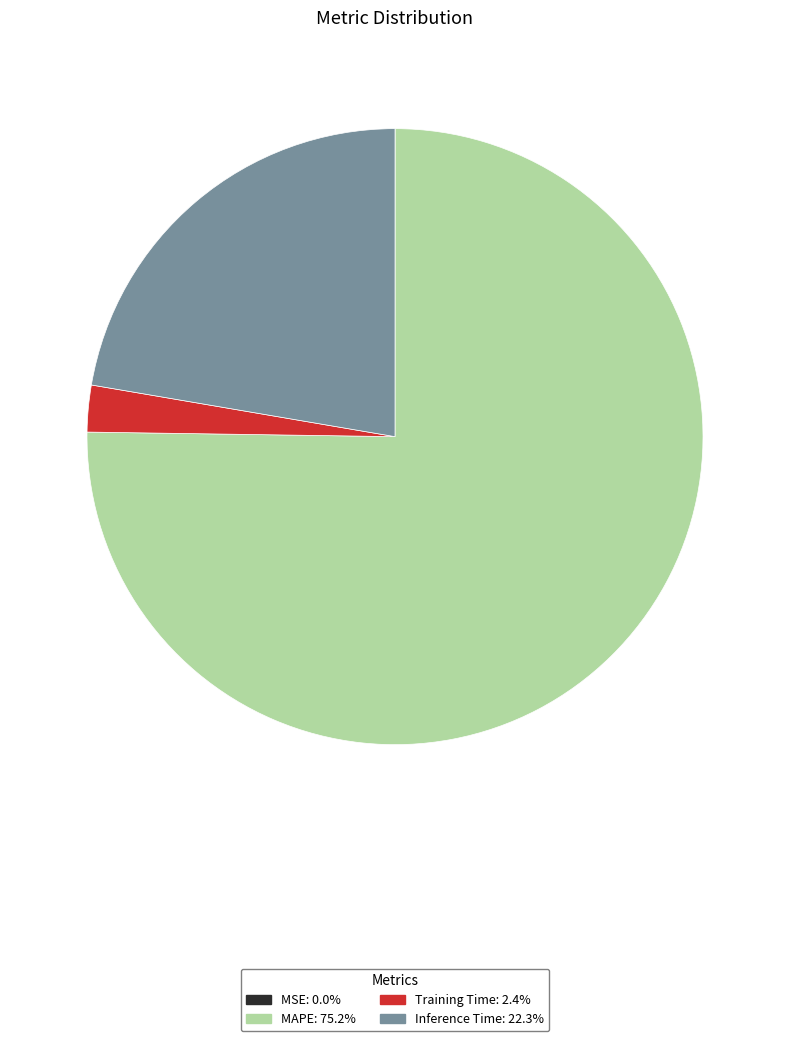

Is there a majority slice in this chart?

Yes